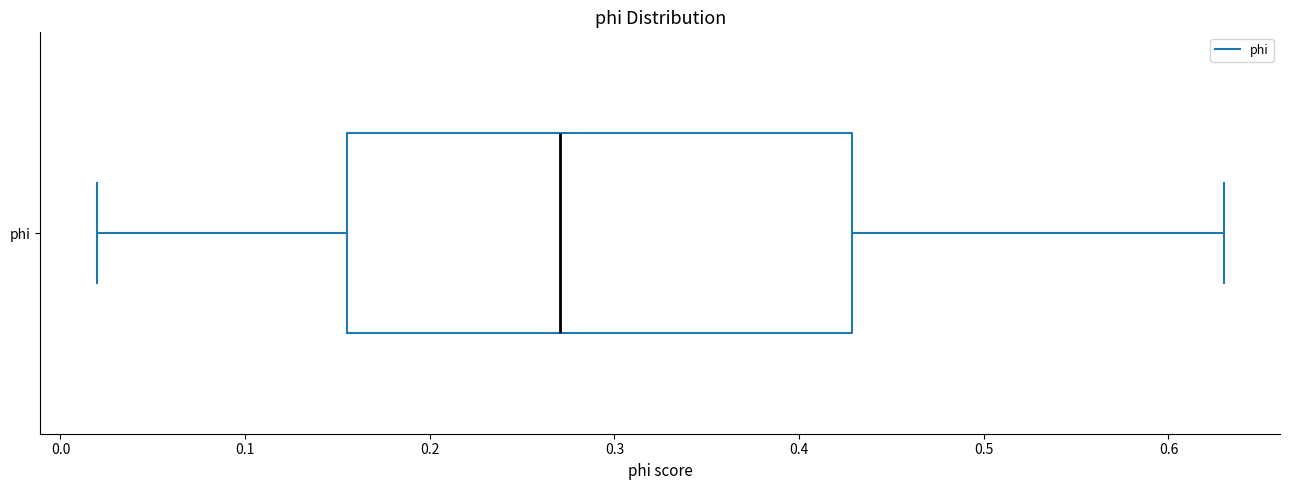

Where does the median line of the box for phi sit on the x-axis? The values are not printed on the chart, so give them approximately, as read against the axis.

0.27